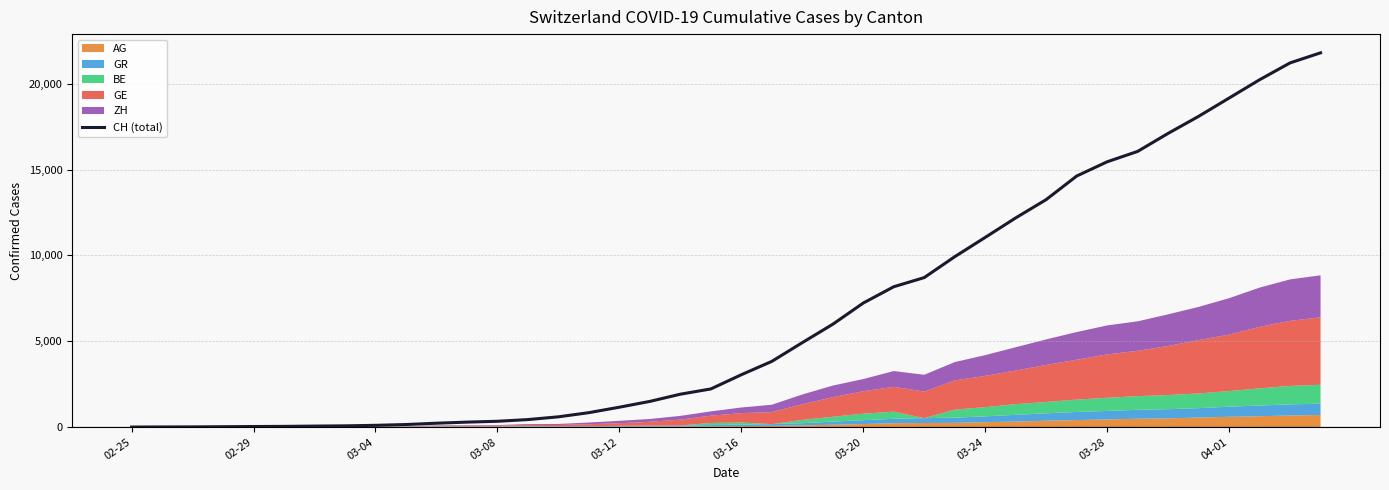

The chart shows a value of 21219 at 38. True or false?

True